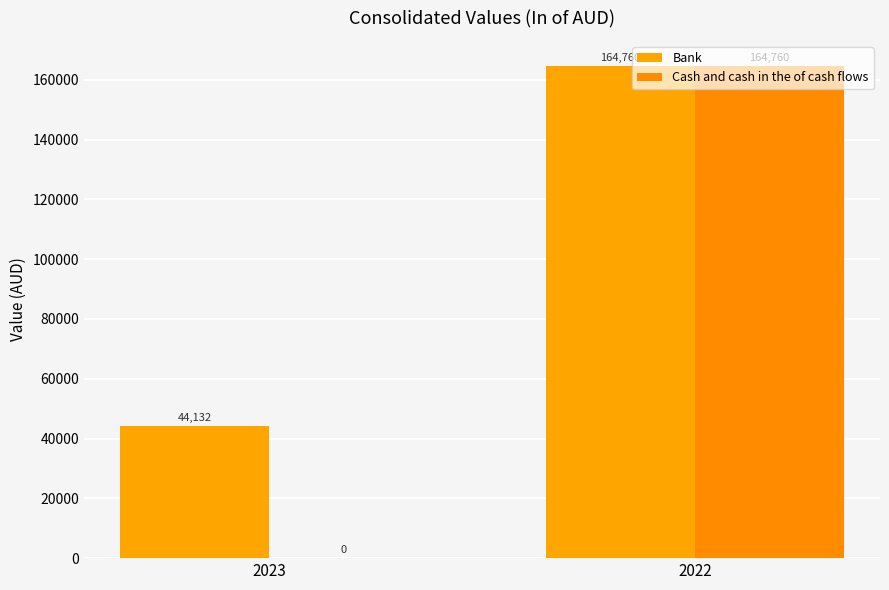

How many distinct data groups are displayed?

2